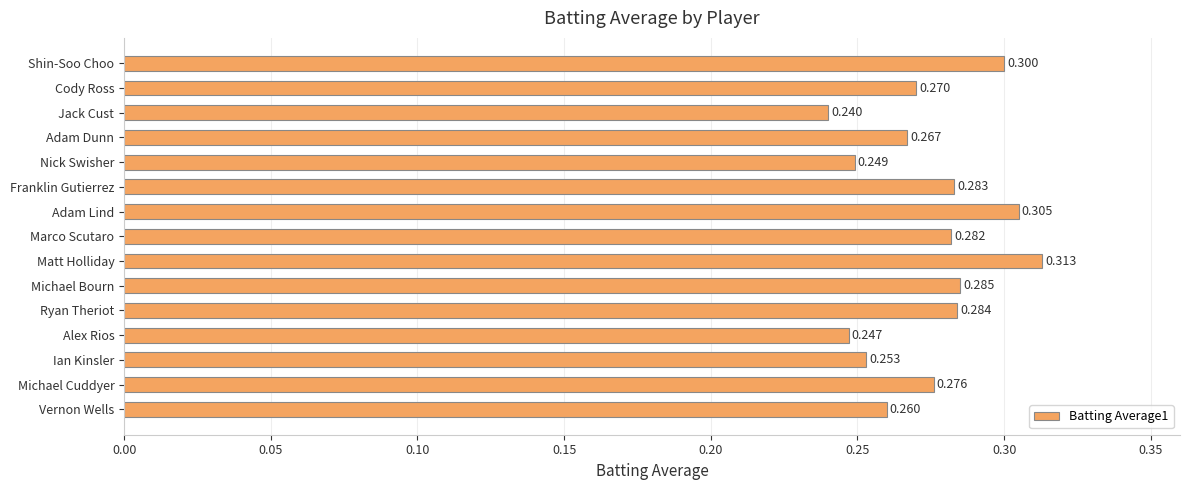

Rank the categories by value from highest to lowest.

Matt Holliday, Adam Lind, Shin-Soo Choo, Michael Bourn, Ryan Theriot, Franklin Gutierrez, Marco Scutaro, Michael Cuddyer, Cody Ross, Adam Dunn, Vernon Wells, Ian Kinsler, Nick Swisher, Alex Rios, Jack Cust